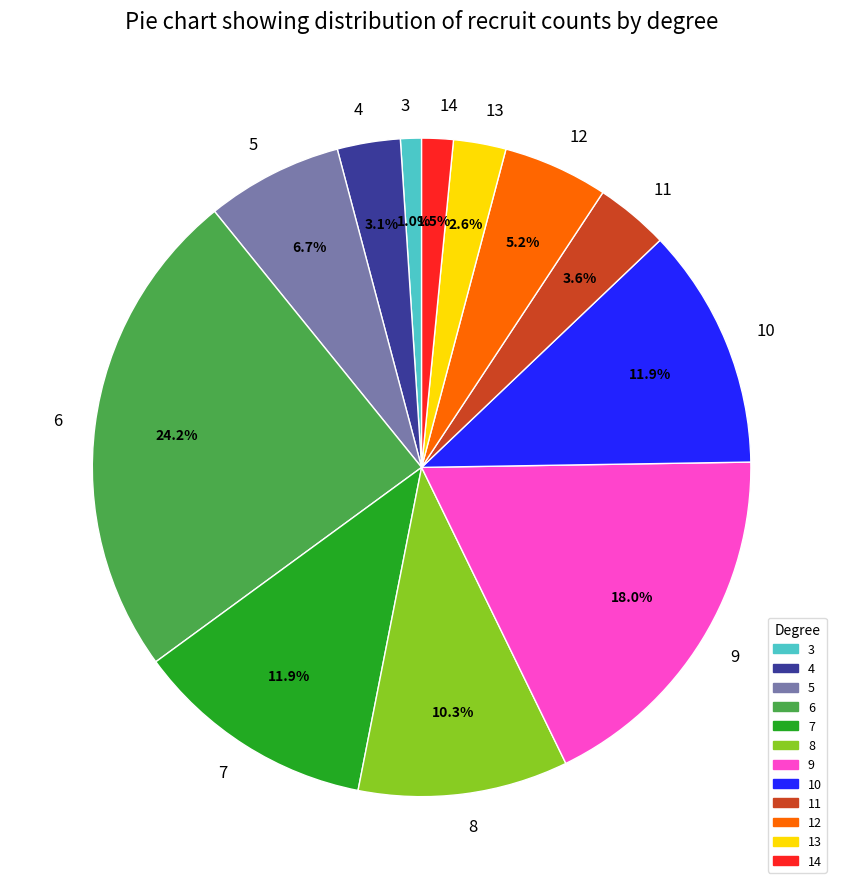

How many slices are in this pie chart?

12